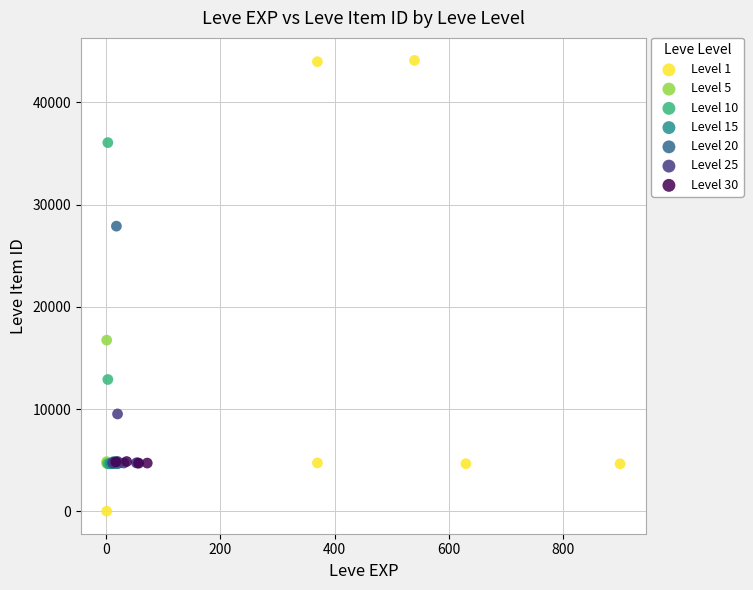

Which series contains the lowest Y value?

Level 1